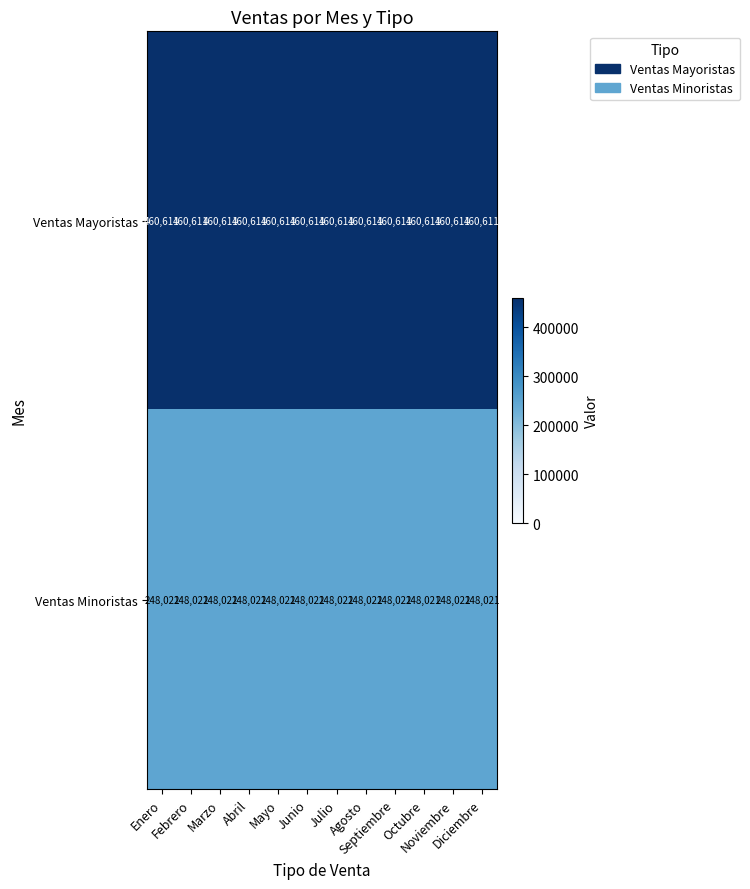

What is the minimum value shown in the chart?

248021